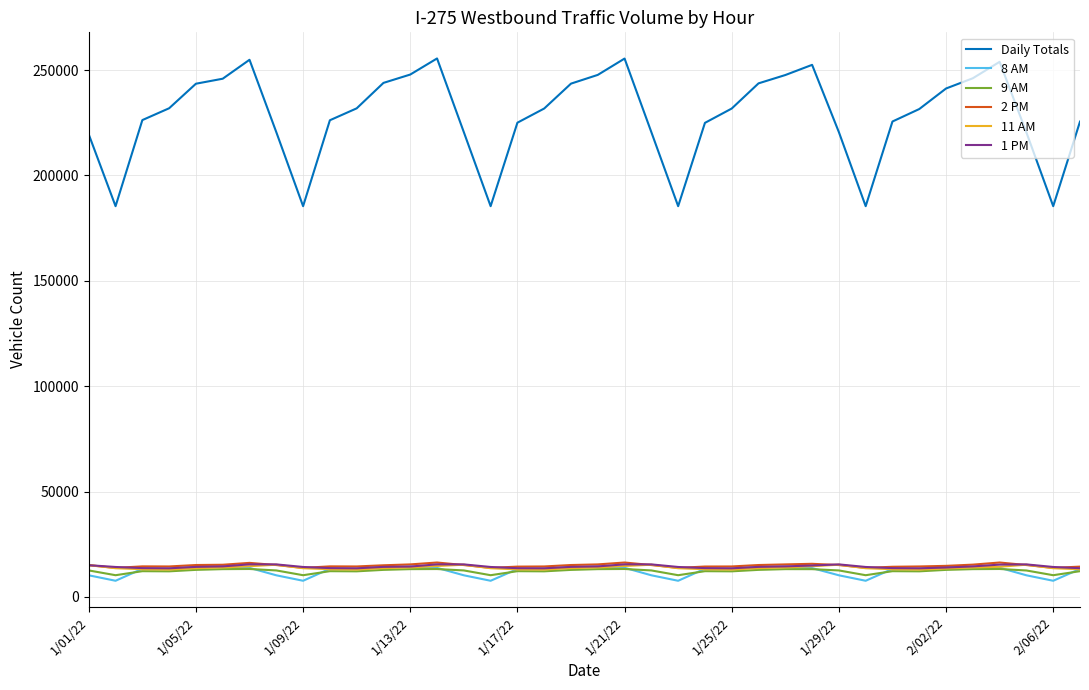

What is the lowest value of the 11 AM series?

12942.1